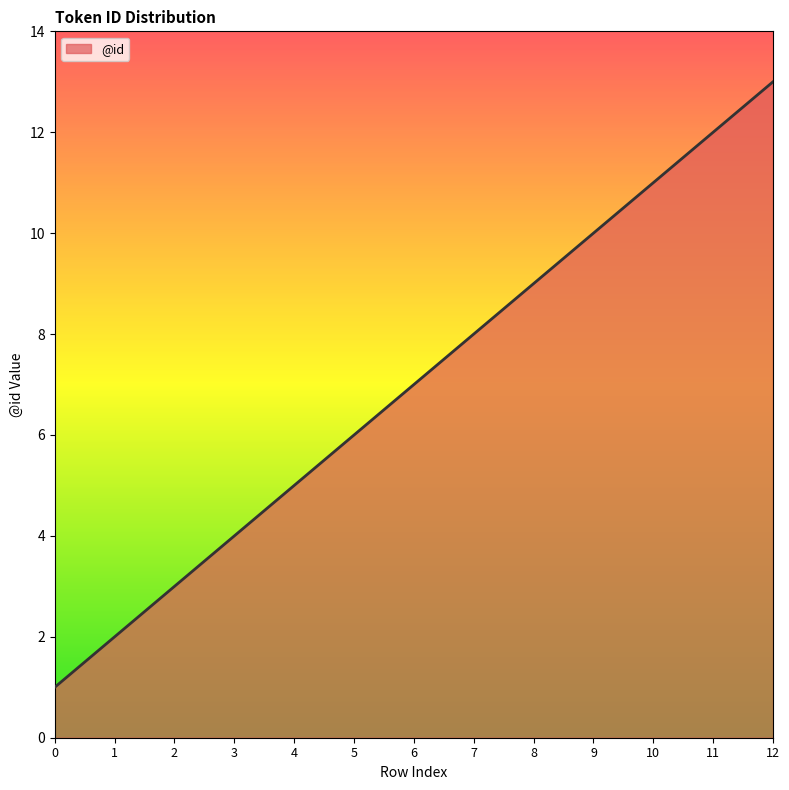

What is the greatest value displayed?

13